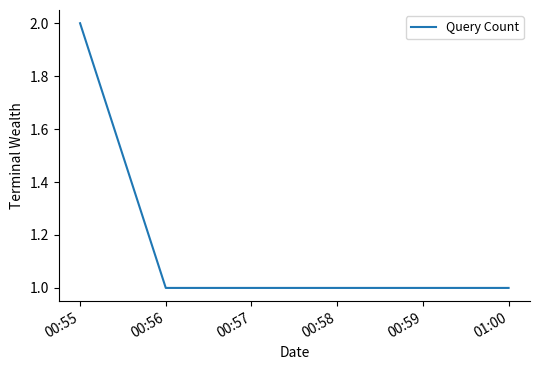

What is the difference between the maximum and minimum values?

1